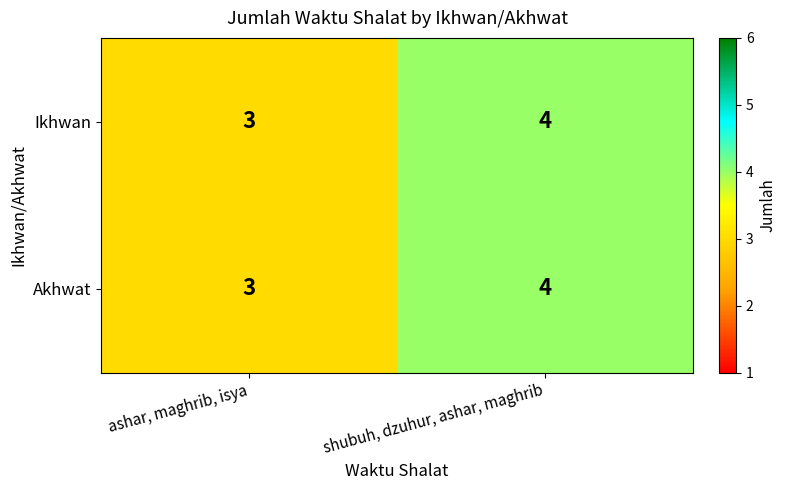

At which label is Akhwat closest to 3?

ashar, maghrib, isya